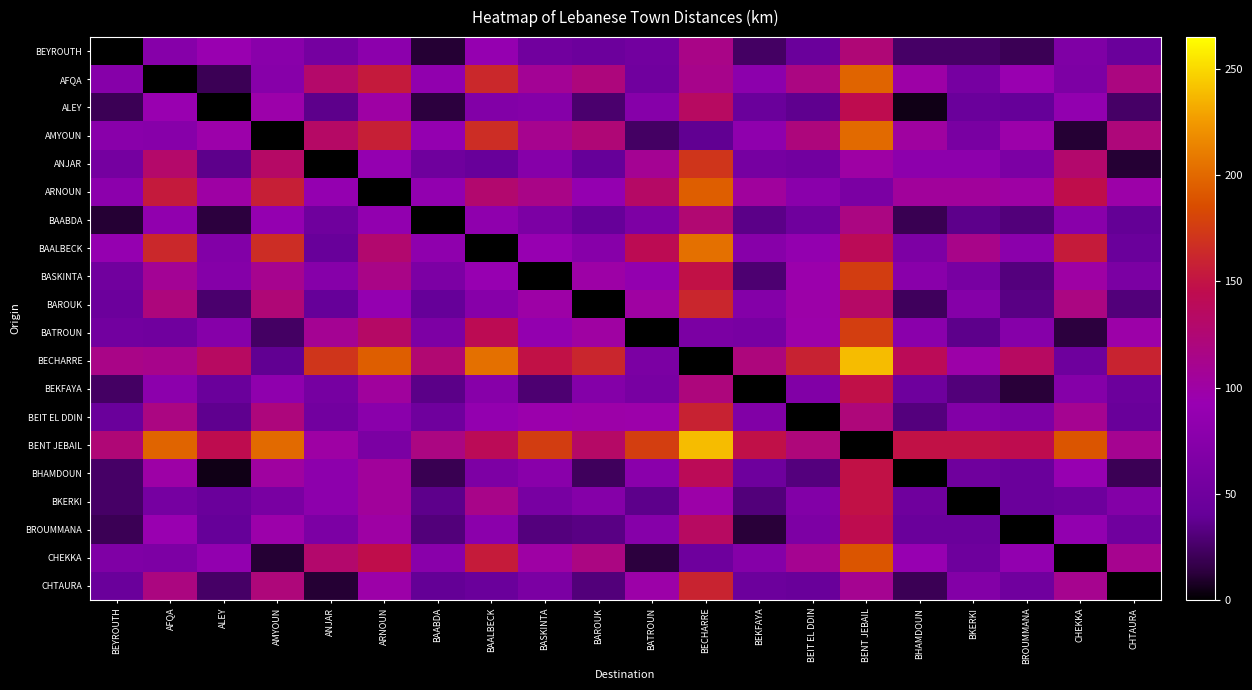

Rank the series by their maximum value, from lowest to highest.

BEYROUTH, BAABDA, ALEY, BROUMMANA, BEKFAYA, BHAMDOUN, BKERKI, BEIT EL DDIN, CHTAURA, BAROUK, ANJAR, BASKINTA, BATROUN, CHEKKA, ARNOUN, AFQA, AMYOUN, BAALBECK, BECHARRE, BENT JEBAIL